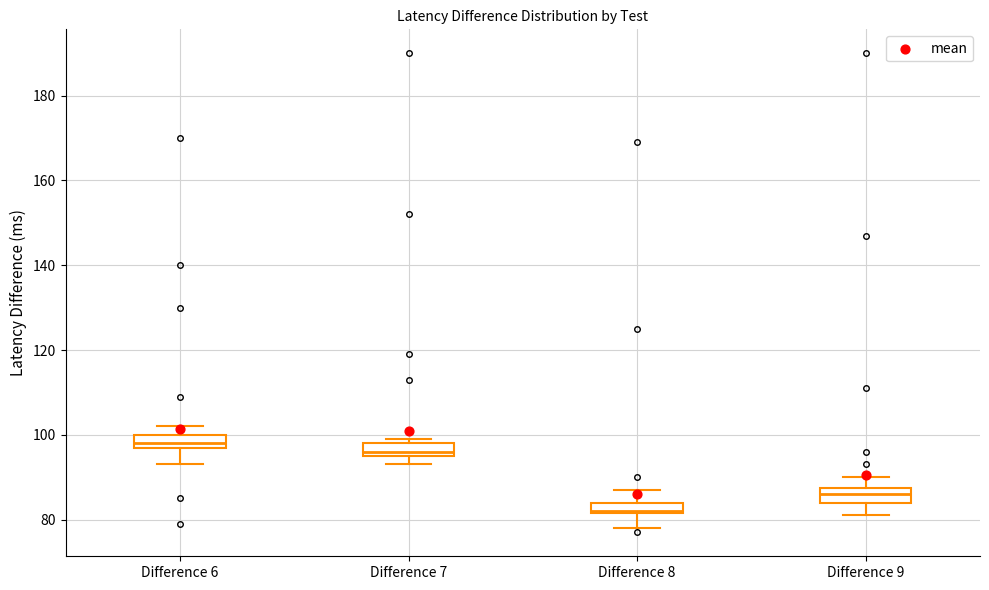

Where is the lower edge of the box for Difference 6 on the y-axis? The values are not printed on the chart, so give them approximately, as read against the axis.

98